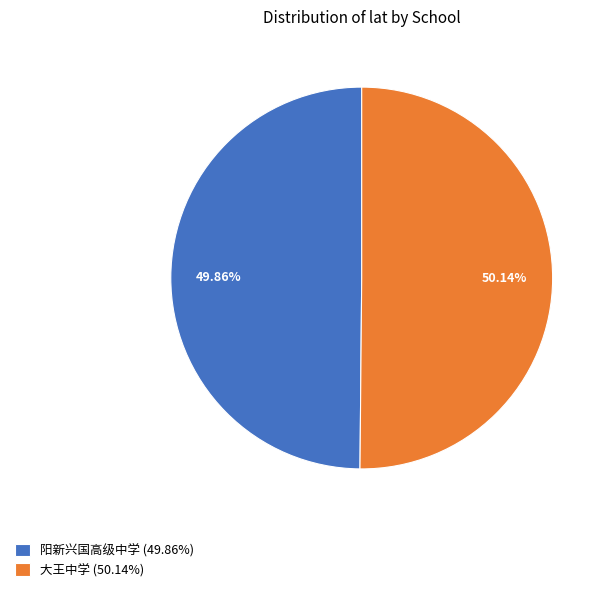

Does any single category account for the majority?

Yes